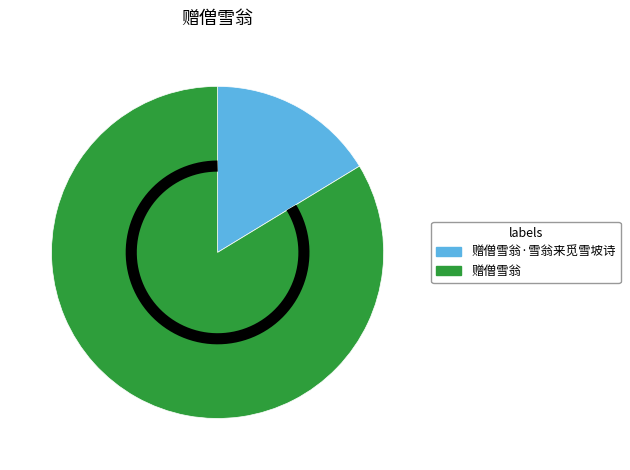

What is the change in value from 赠僧雪翁·雪翁来觅雪坡诗 to 赠僧雪翁?

+773540